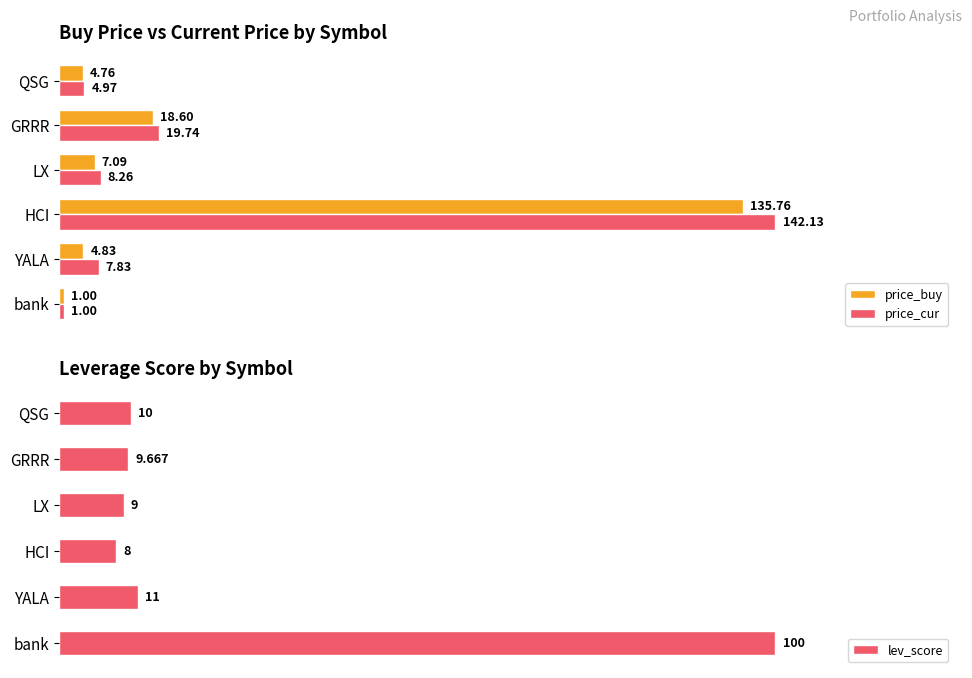

Which series has the largest total across all categories?

price_cur